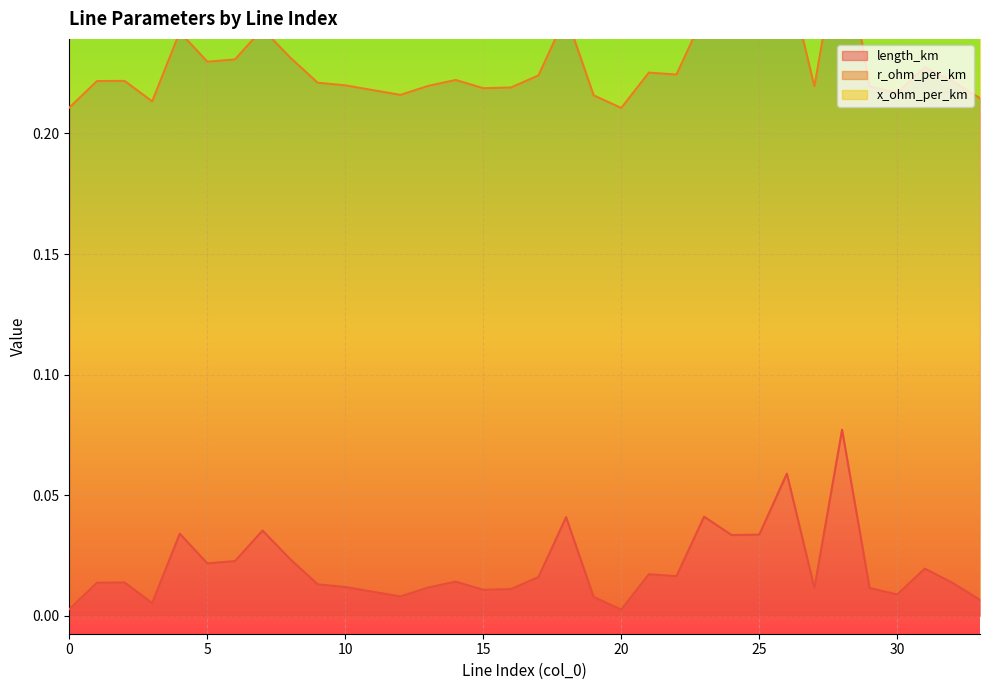

True or false: x_ohm_per_km has more than 0 points higher than both neighbors.

False